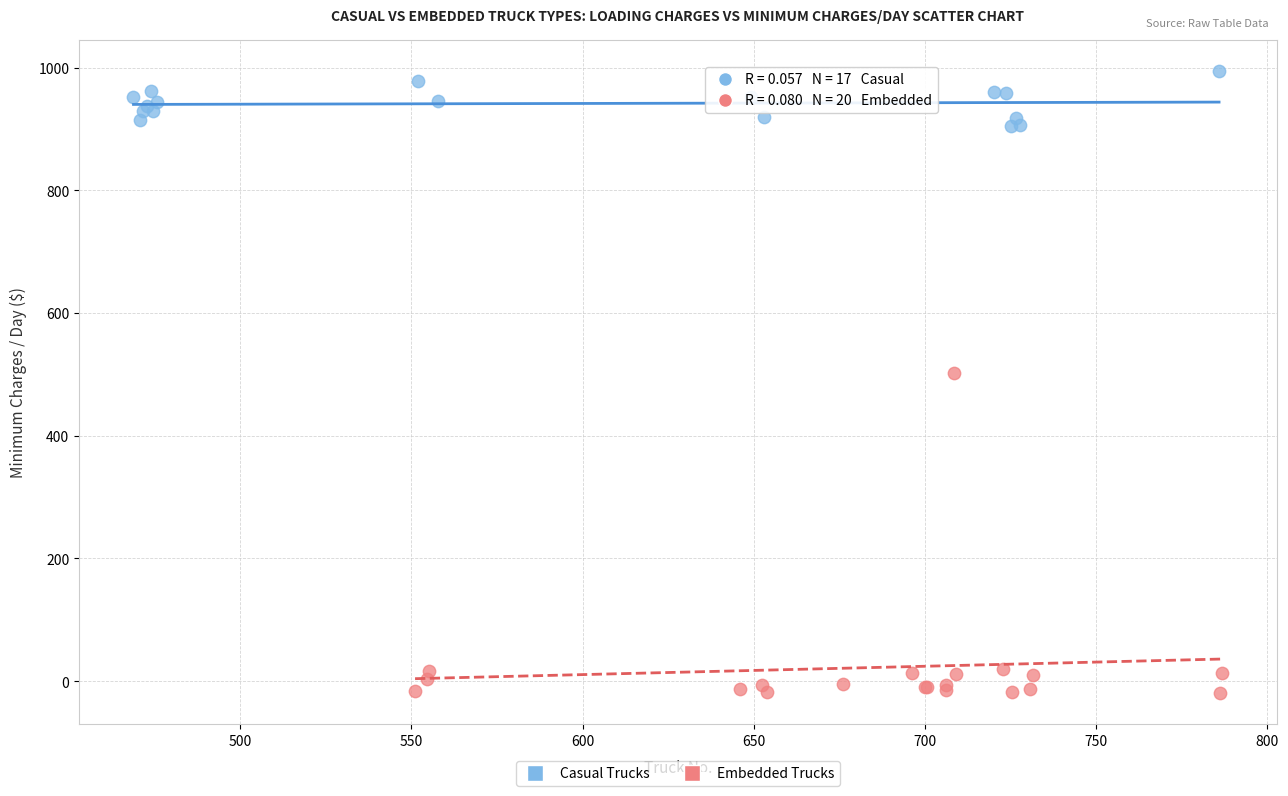

Which series reaches the minimum Y coordinate?

Embedded Trucks